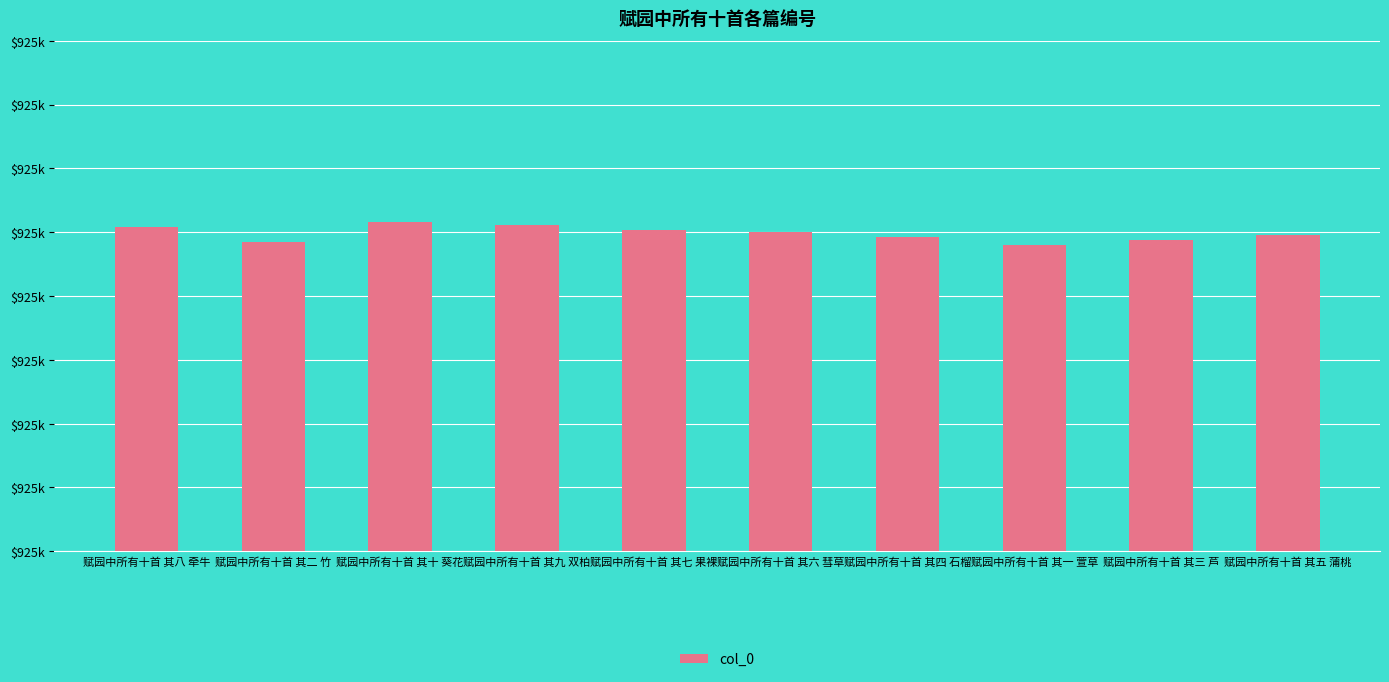

Are the bars horizontal?

No